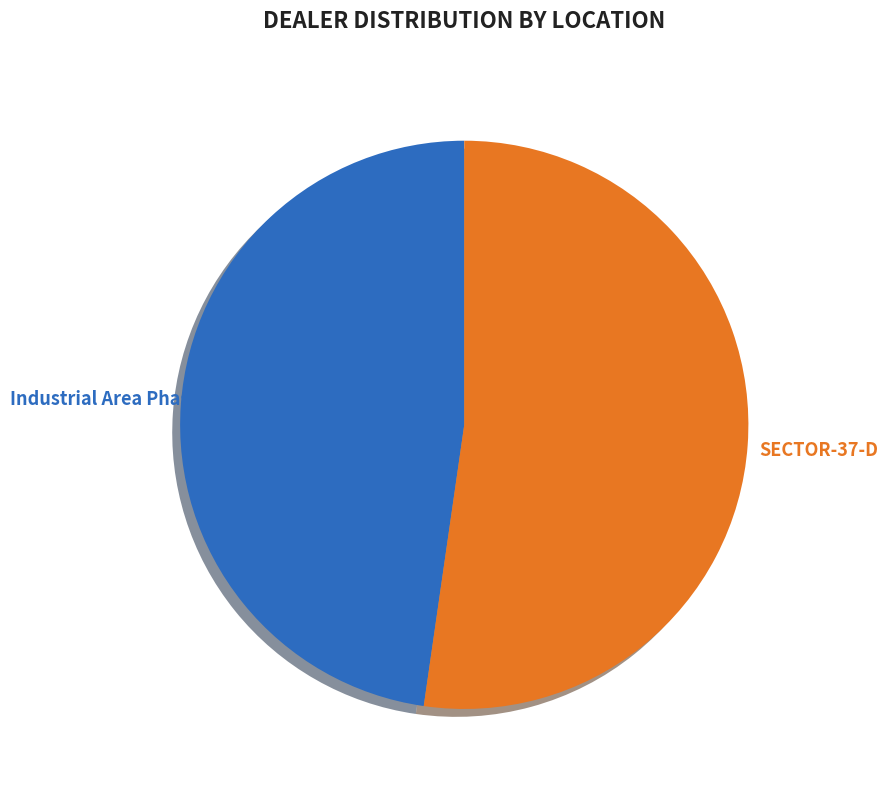

Count the number of slices in the pie.

2